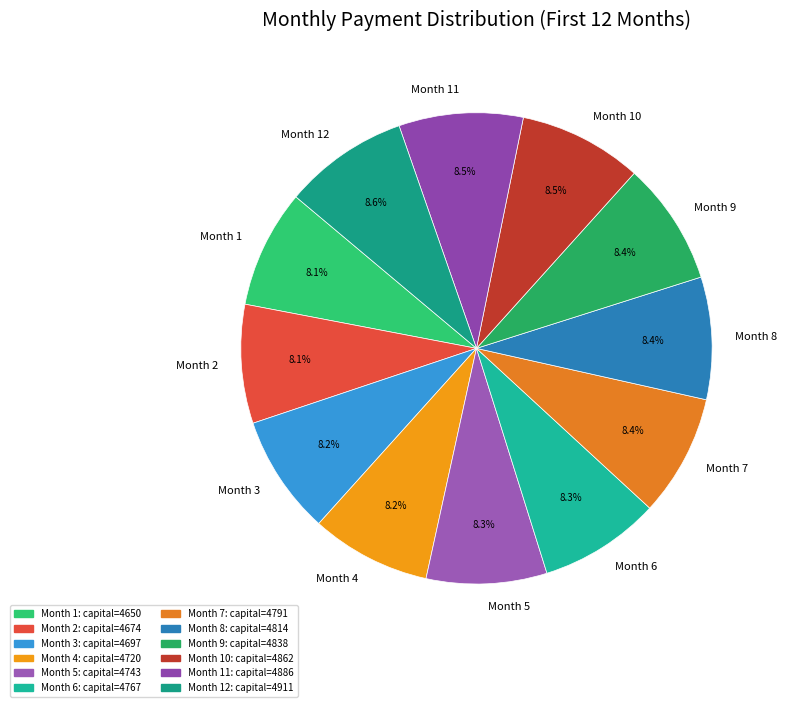

What is the ratio of the value at Month 11 to the value at Month 12?

1.0